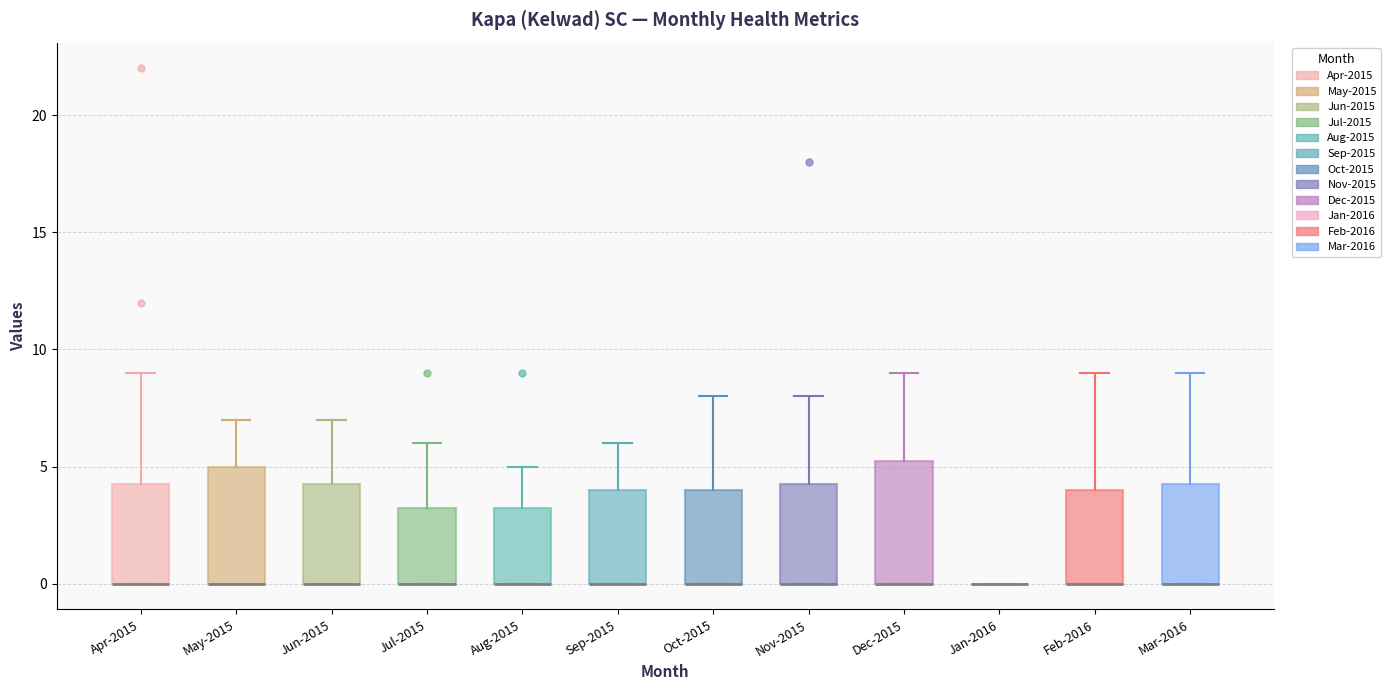

Reading left to right, transcribe this box plot: for each box, give where its median line is, the range the box spans, and where its two whiskers end, as read against the y-axis. The values are not printed on the chart, so give them approximately, as read against the axis.

Apr-2015: median 0.0 (drawn on the box's lower edge), box 0.0 to 4.5, whiskers 0.0 to 9.0
May-2015: median 0.0 (drawn on the box's lower edge), box 0.0 to 5.0, whiskers 0.0 to 7.0
Jun-2015: median 0.0 (drawn on the box's lower edge), box 0.0 to 4.5, whiskers 0.0 to 7.0
Jul-2015: median 0.0 (drawn on the box's lower edge), box 0.0 to 3.5, whiskers 0.0 to 6.0
Aug-2015: median 0.0 (drawn on the box's lower edge), box 0.0 to 3.5, whiskers 0.0 to 5.0
Sep-2015: median 0.0 (drawn on the box's lower edge), box 0.0 to 4.0, whiskers 0.0 to 6.0
Oct-2015: median 0.0 (drawn on the box's lower edge), box 0.0 to 4.0, whiskers 0.0 to 8.0
Nov-2015: median 0.0 (drawn on the box's lower edge), box 0.0 to 4.5, whiskers 0.0 to 8.0
Dec-2015: median 0.0 (drawn on the box's lower edge), box 0.0 to 5.5, whiskers 0.0 to 9.0
Jan-2016: box collapsed to a line at 0.0, whiskers 0.0 to 0.0
Feb-2016: median 0.0 (drawn on the box's lower edge), box 0.0 to 4.0, whiskers 0.0 to 9.0
Mar-2016: median 0.0 (drawn on the box's lower edge), box 0.0 to 4.5, whiskers 0.0 to 9.0